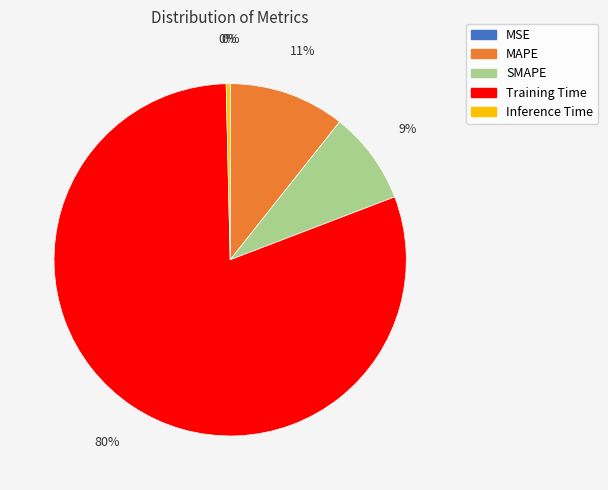

Is there any slice that represents more than half of the pie?

Yes